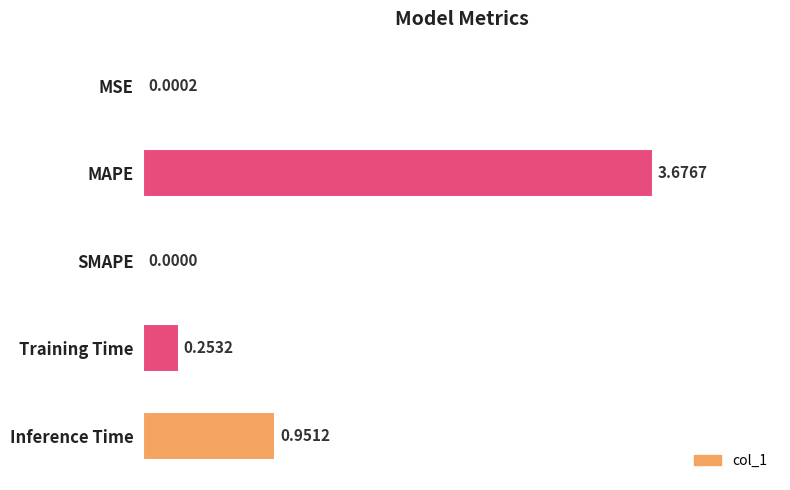

What is the sum of all values?

4.9